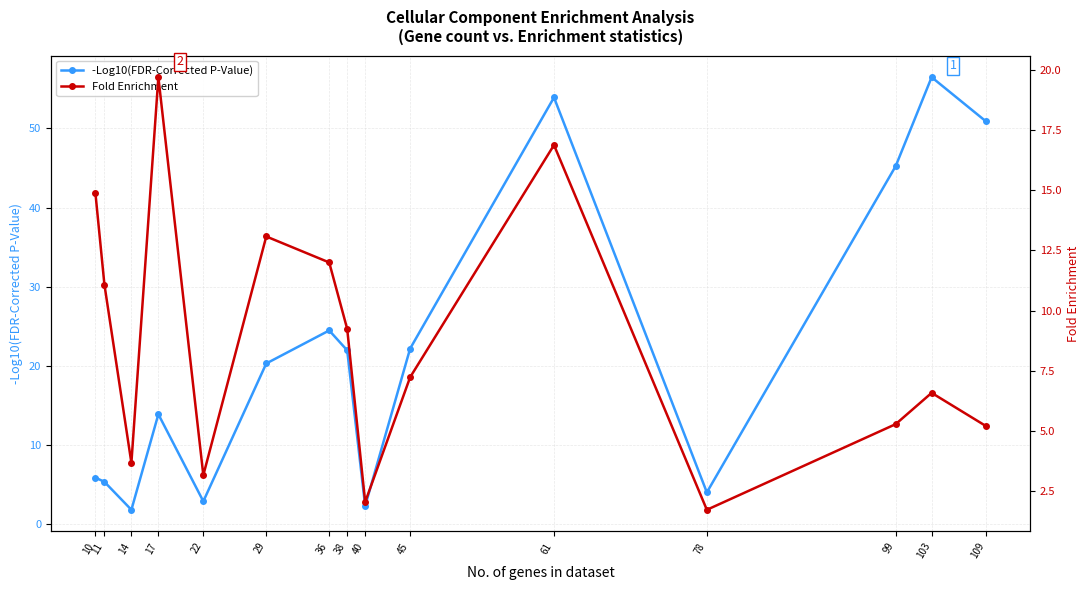

Reading left to right, extract all data points from this chart.

-Log10(FDR-Corrected P-Value): 5.9	5.4	1.8	13.9	2.9	20.3	24.5	22.0	2.3	22.2	53.9	4.0	45.2	56.5	50.9
Fold Enrichment: 14.9	11.1	3.7	19.7	3.2	13.1	12.0	9.2	2.0	7.2	16.9	1.7	5.3	6.6	5.2